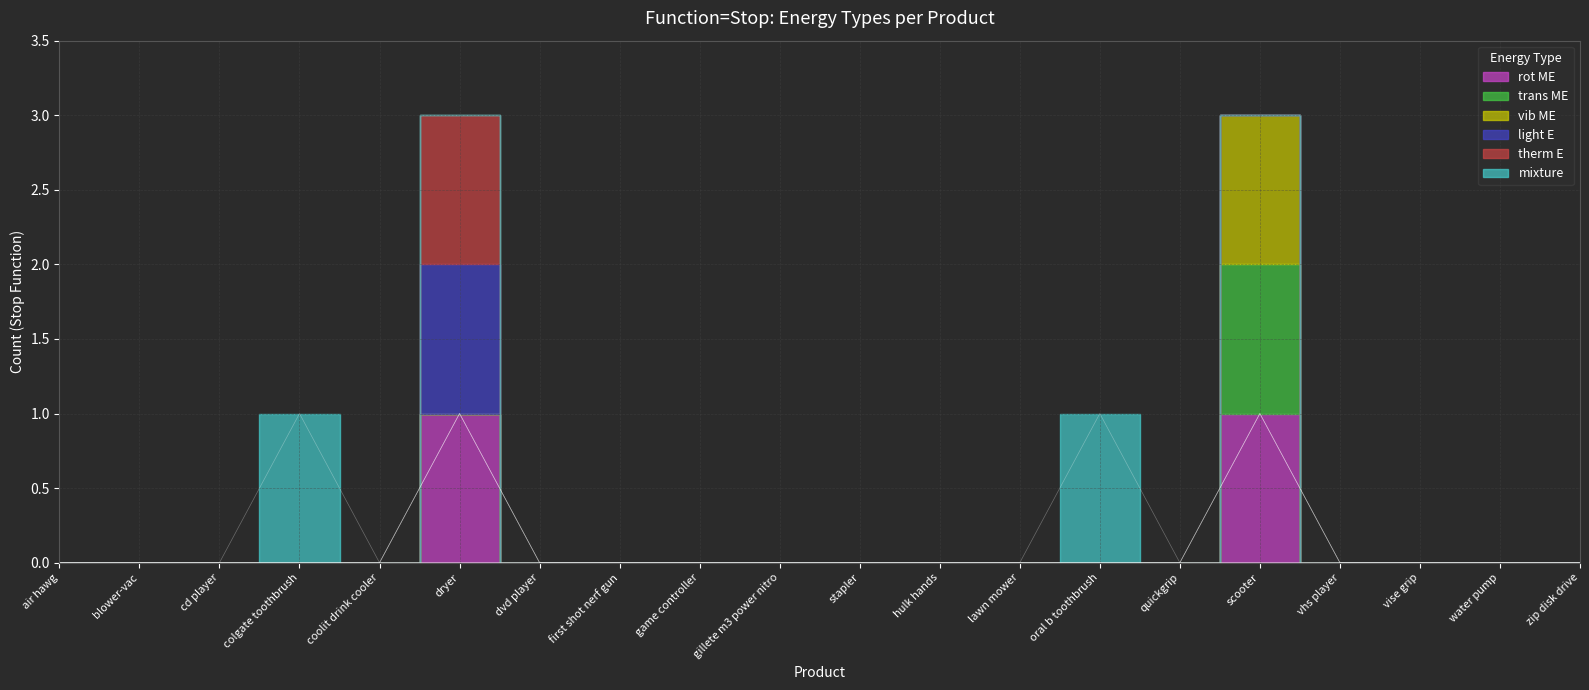

The value of trans ME at cd player is 0. True or false?

True